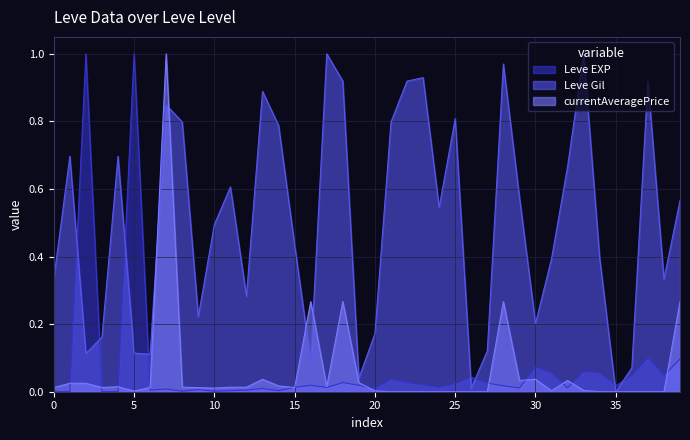

The value of Leve EXP at 5 is 1.5. True or false?

False